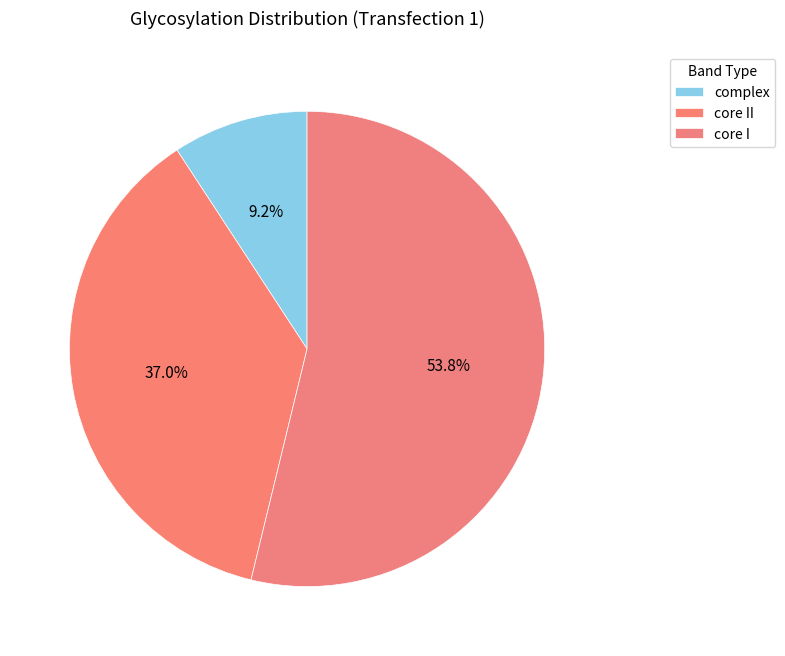

True or false: complex accounts for 9% of the total.

True